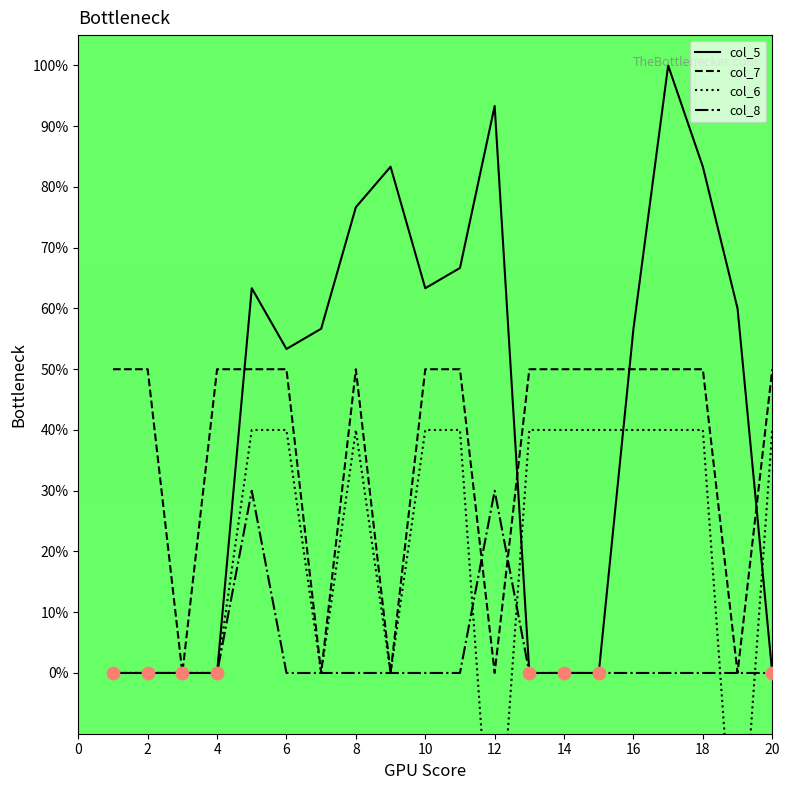

What is the maximum value for col_5?

100.0